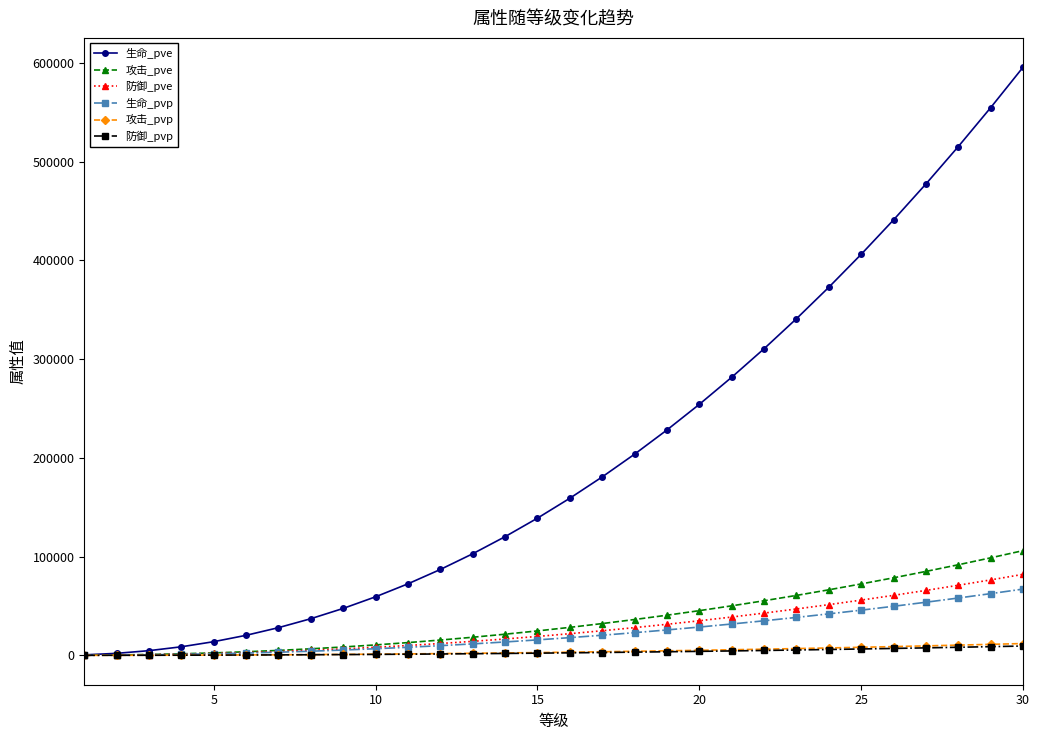

What is the greatest value displayed?

595545